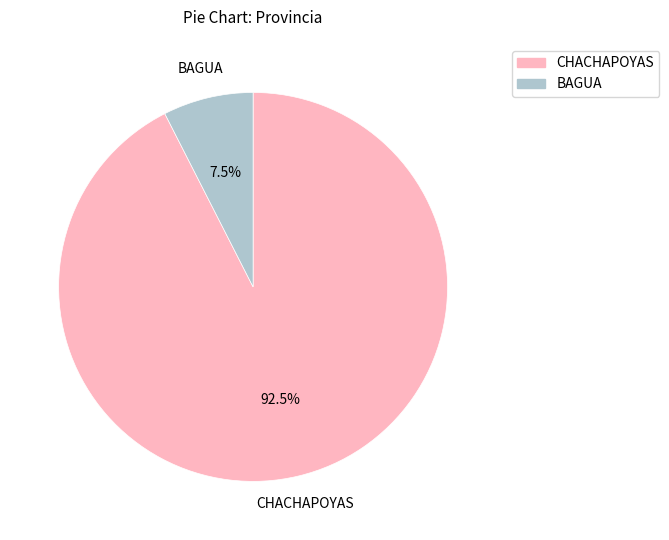

Is there any slice that represents more than half of the pie?

Yes